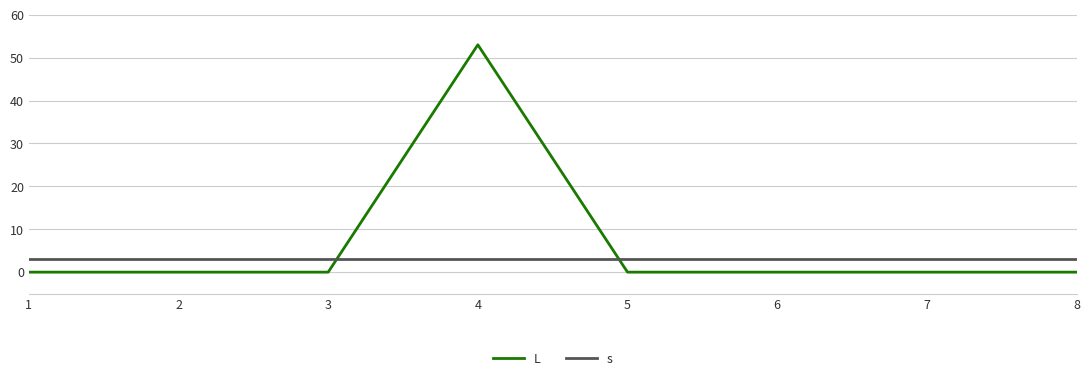

Which category has the highest value across all series?

4